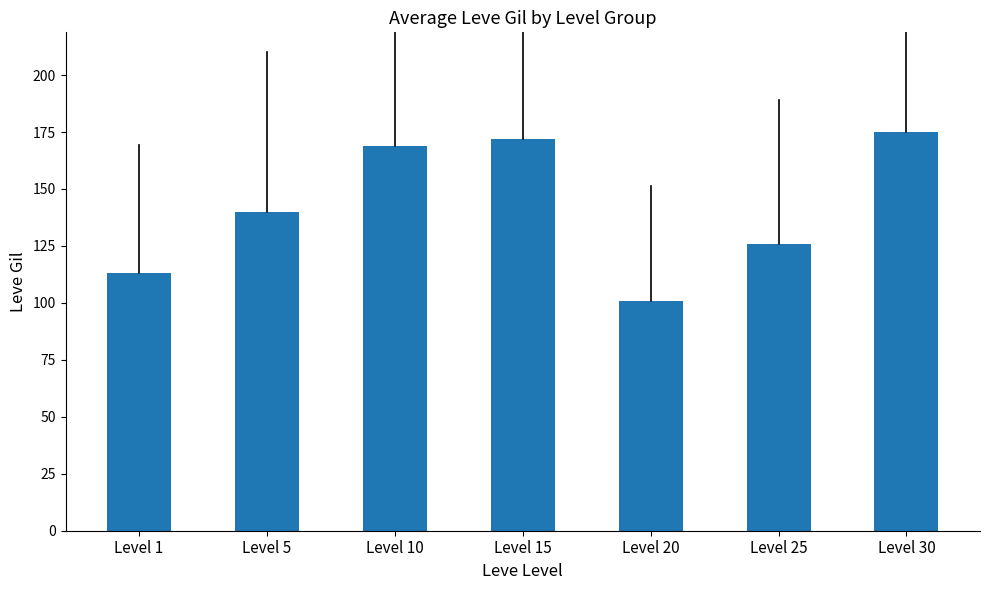

The chart shows a value of 187 at Level 5. True or false?

False